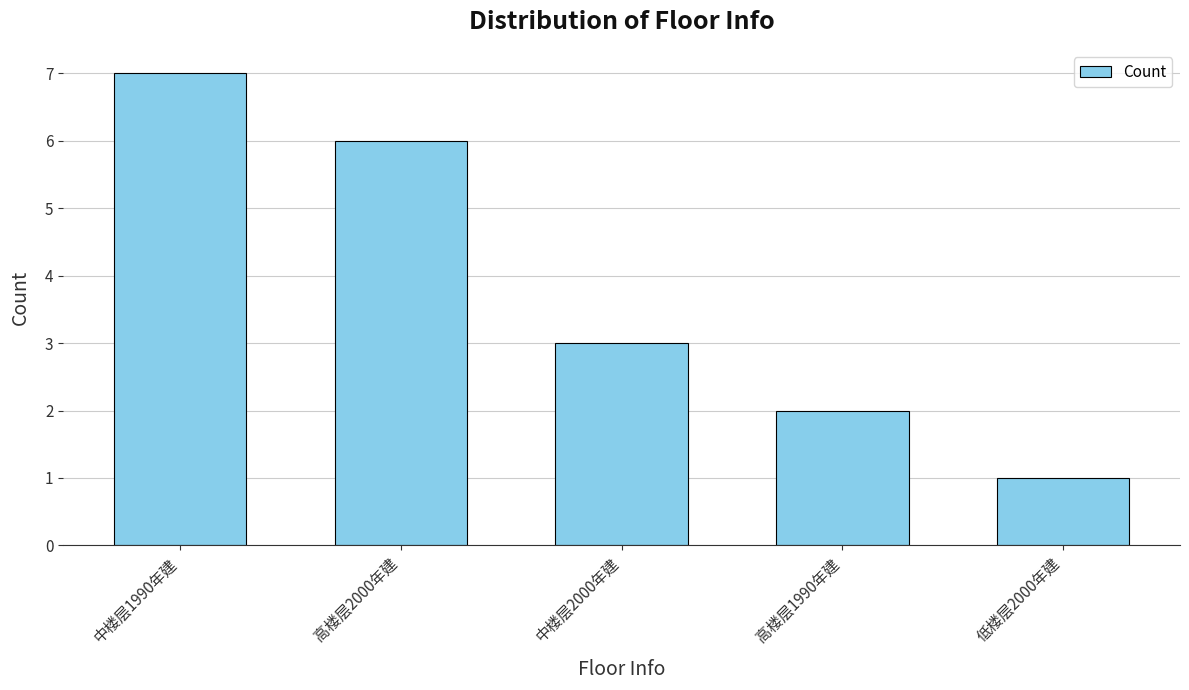

List the labels in order of value, largest first.

中楼层1990年建, 高楼层2000年建, 中楼层2000年建, 高楼层1990年建, 低楼层2000年建